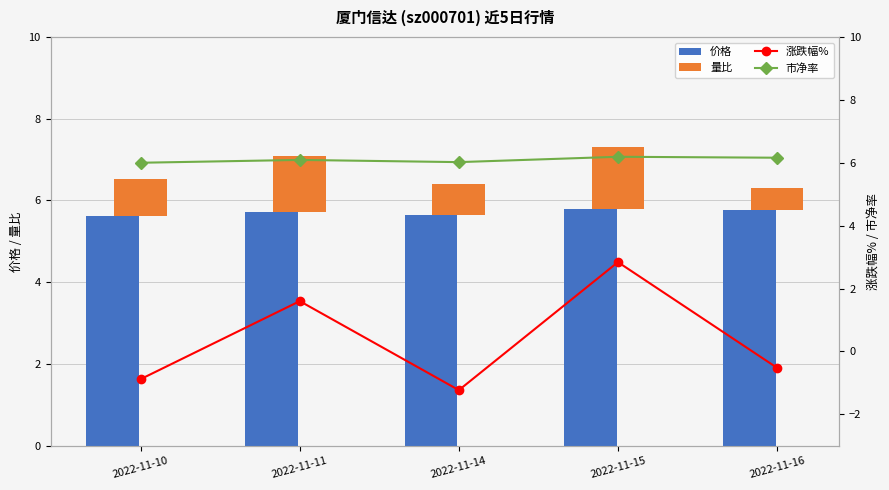

At which label does 市净率 reach its minimum?

2022-11-10